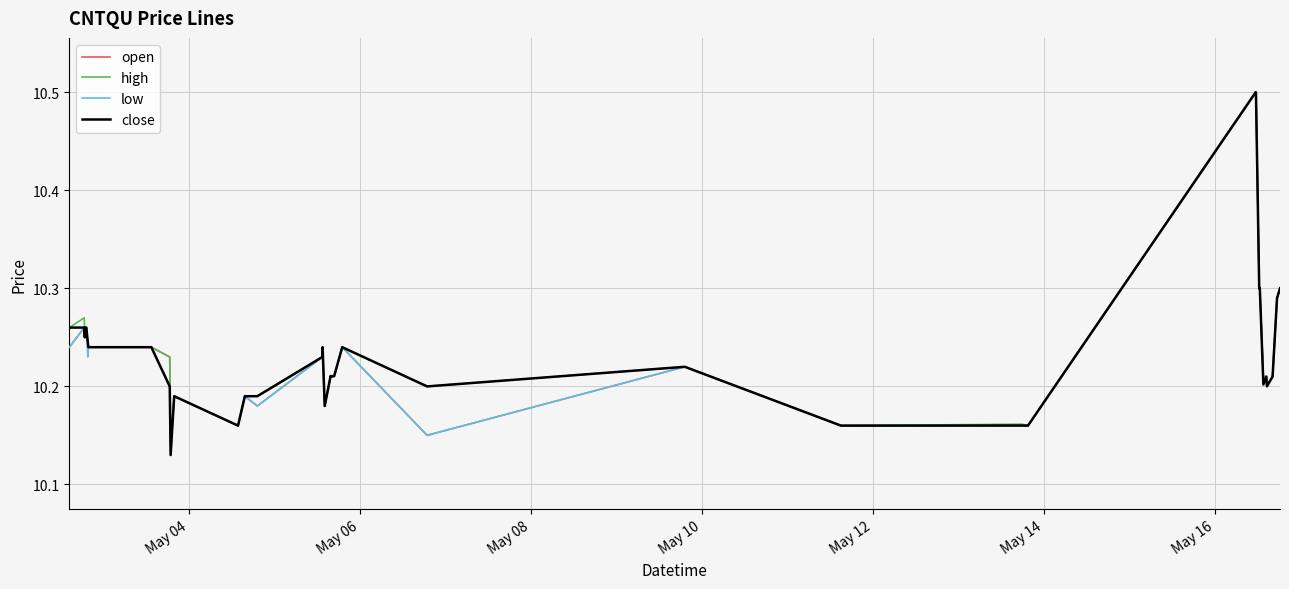

What is the highest value of the high series?

10.5